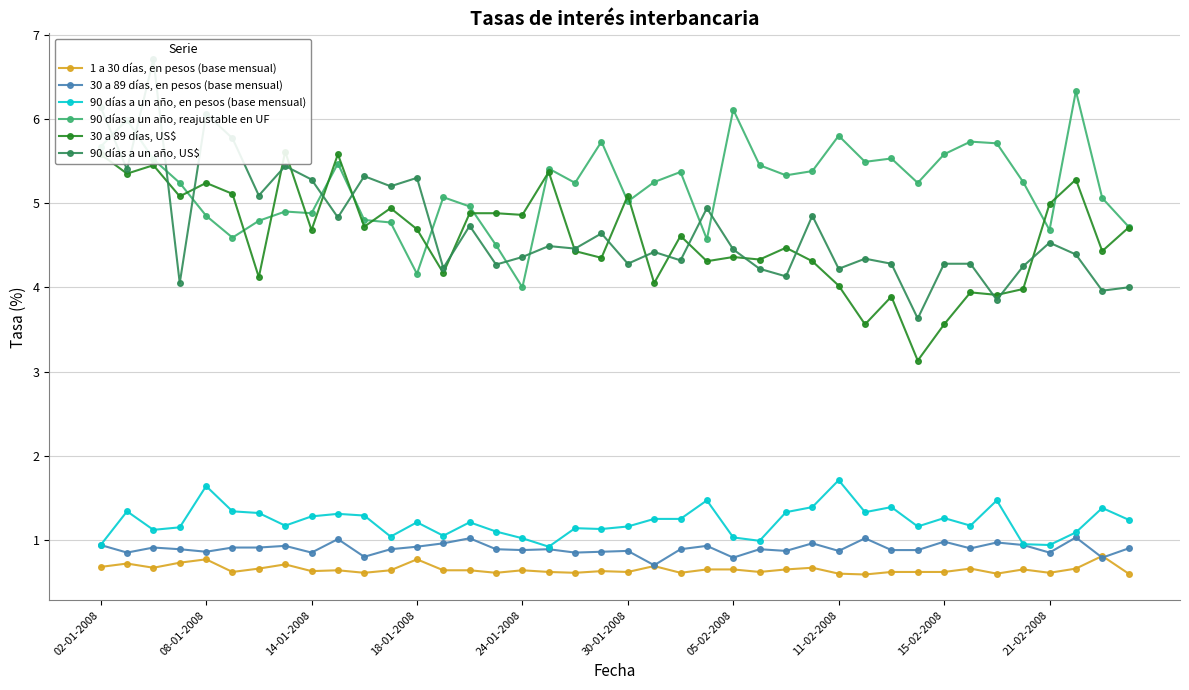

Which series has the largest range (max minus min)?

90 días a un año, US$